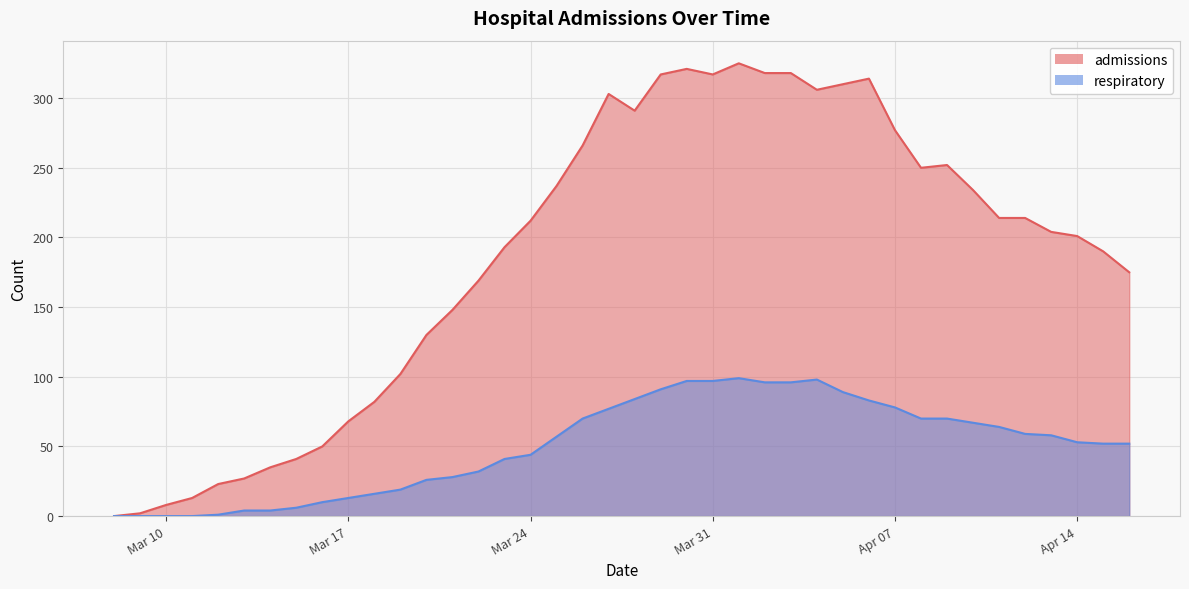

Is it true that admissions equals 111 at 2020-04-11?

False